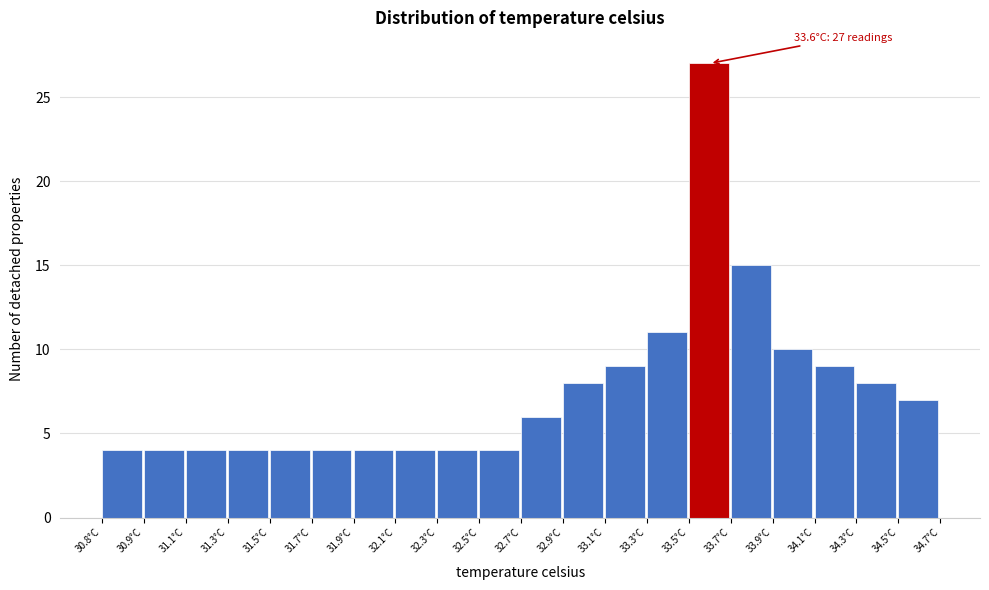

Reading left to right, list all the values displayed in this chart.

4	4	4	4	4	4	4	4	4	4	6	8	9	11	27	15	10	9	8	7